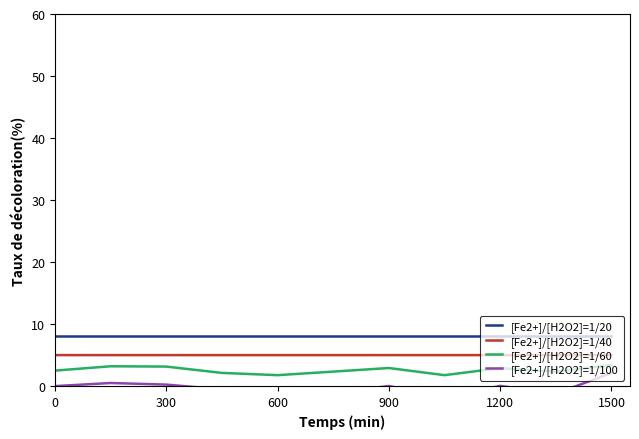

What is the average value of the [Fe2+]/[H2O2]=1/40 series?

5.0